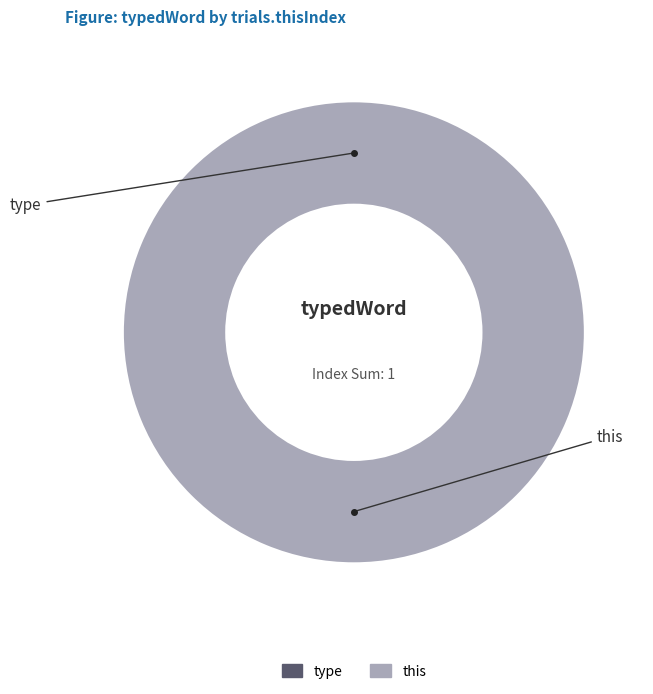

Count the number of slices in the pie.

2